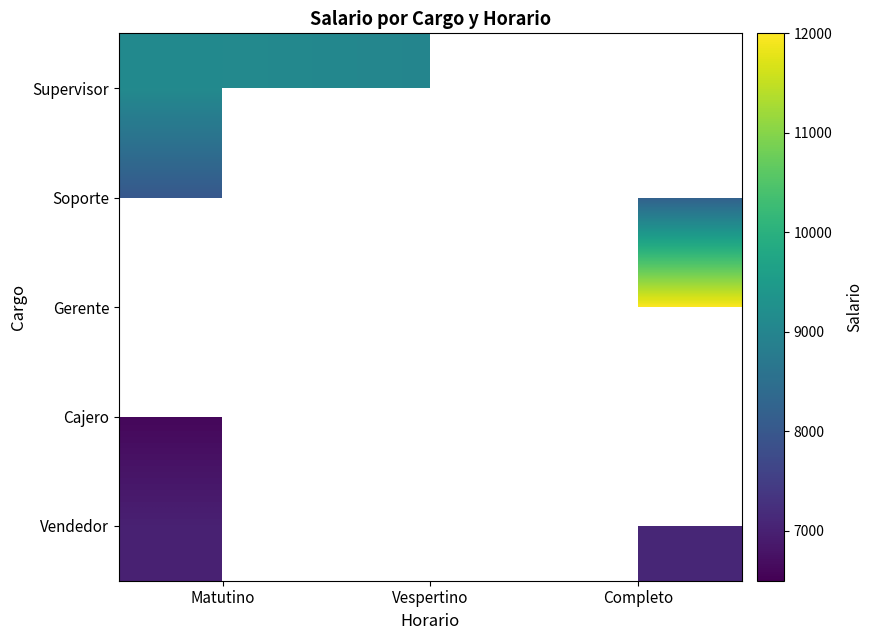

Is it true that Supervisor equals 9100.0 at Matutino?

True